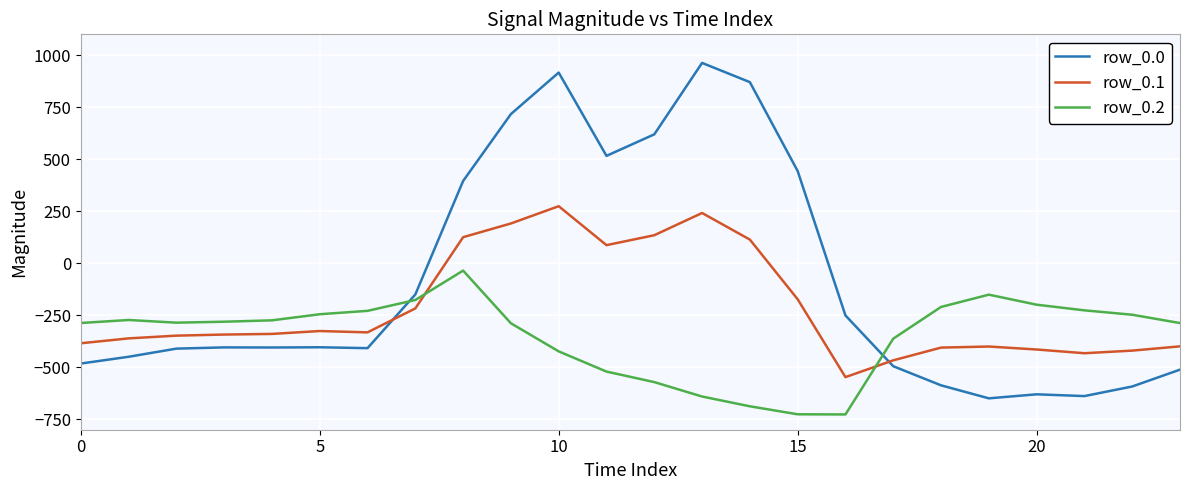

How many times do row_0.0 and row_0.1 cross each other?

2